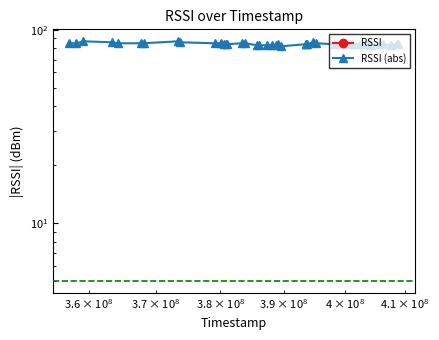

Rank the series by their maximum value, from highest to lowest.

RSSI (abs), RSSI